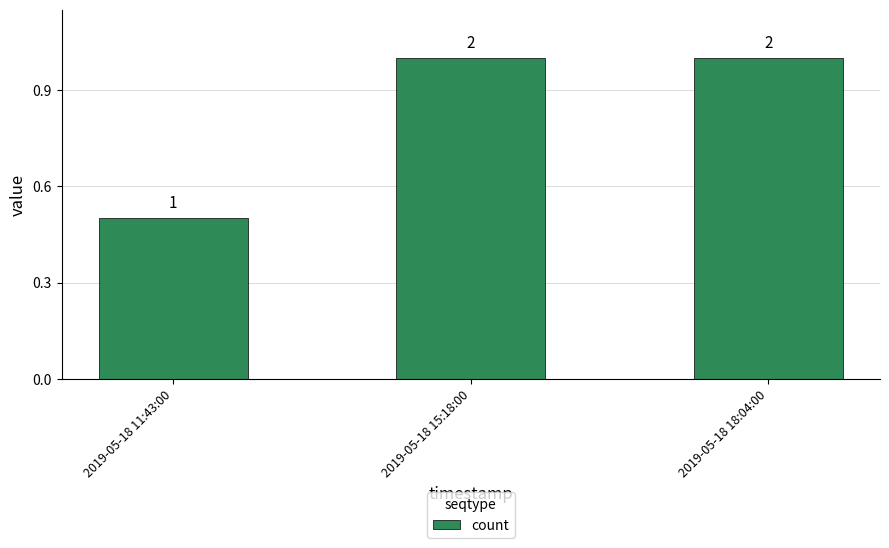

How many bars are there in total?

3